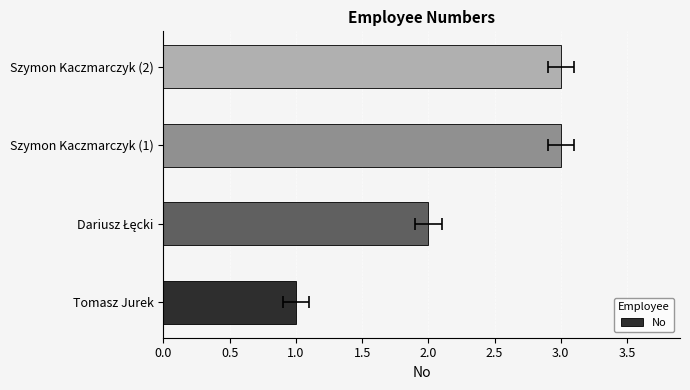

Is it true that the value at Szymon Kaczmarczyk (2) is 5?

False